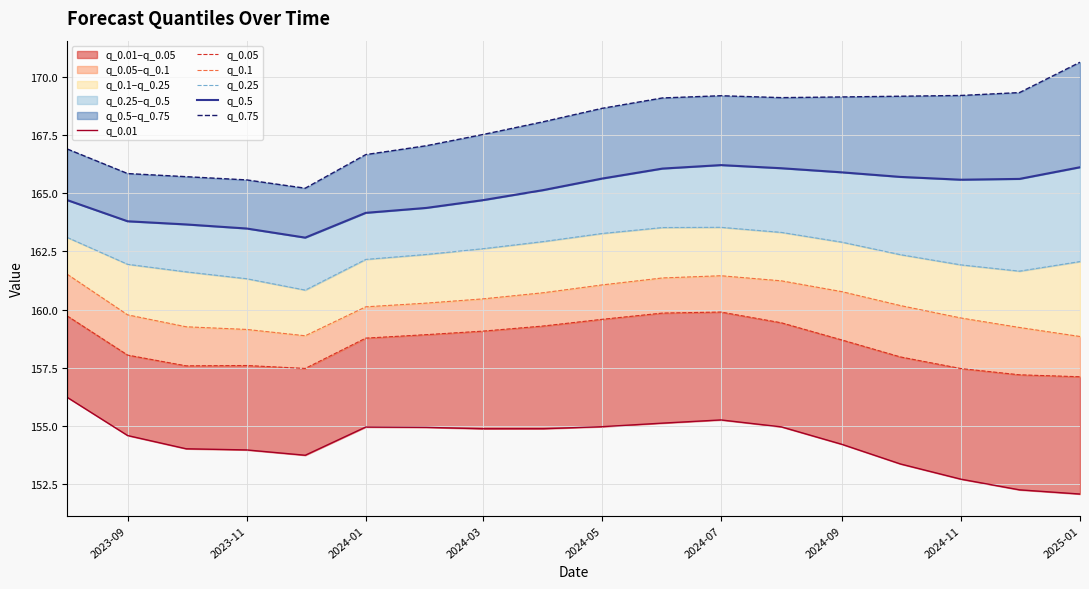

What are all the series names shown in the legend?

q_0.01, q_0.05, q_0.1, q_0.25, q_0.5, q_0.75